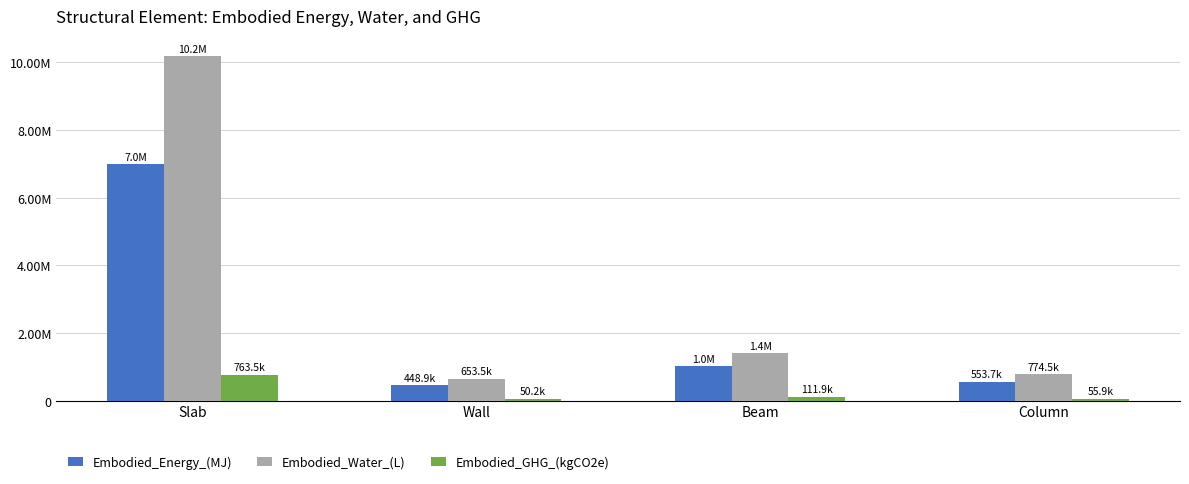

Reading left to right, what are all the values shown in this chart?

Embodied_Energy_(MJ): 6985319.9	448905.4	1020989.9	553694.6
Embodied_Water_(L): 10188936.9	653470.1	1397461.9	774466.7
Embodied_GHG_(kgCO2e): 763458.9	50224.5	111850.9	55866.3